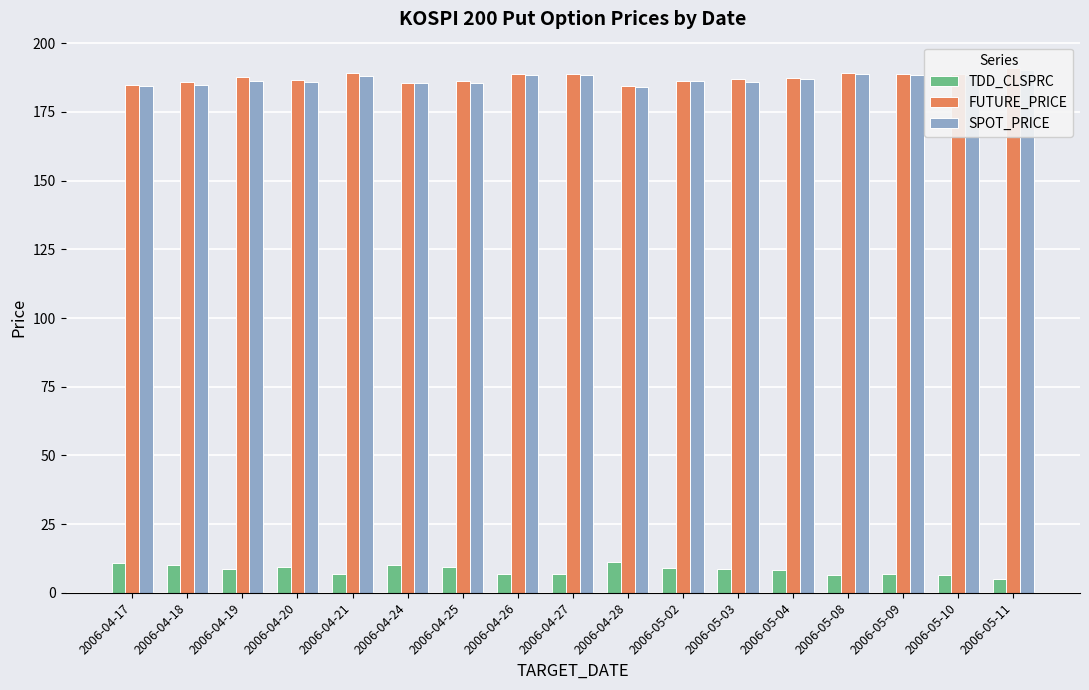

Rank the series at 2006-04-17 from highest to lowest value.

FUTURE_PRICE, SPOT_PRICE, TDD_CLSPRC